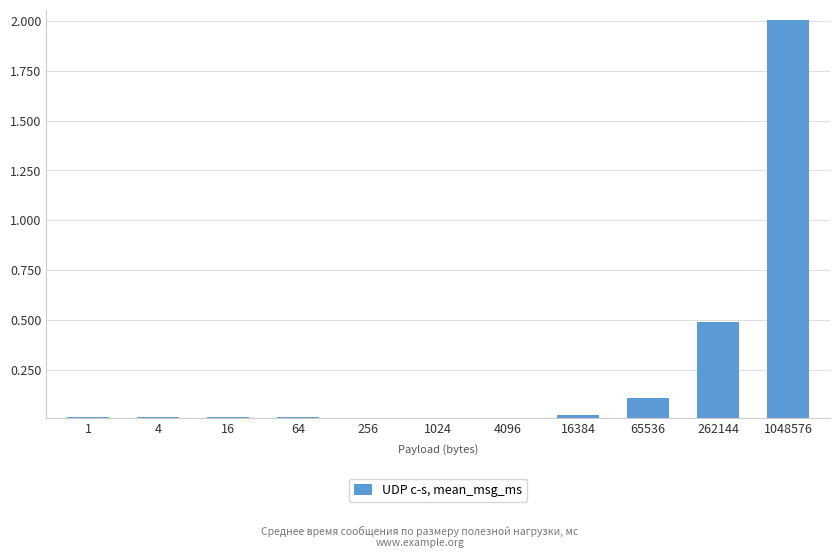

The chart shows a value of 0.5 at 262144. True or false?

True